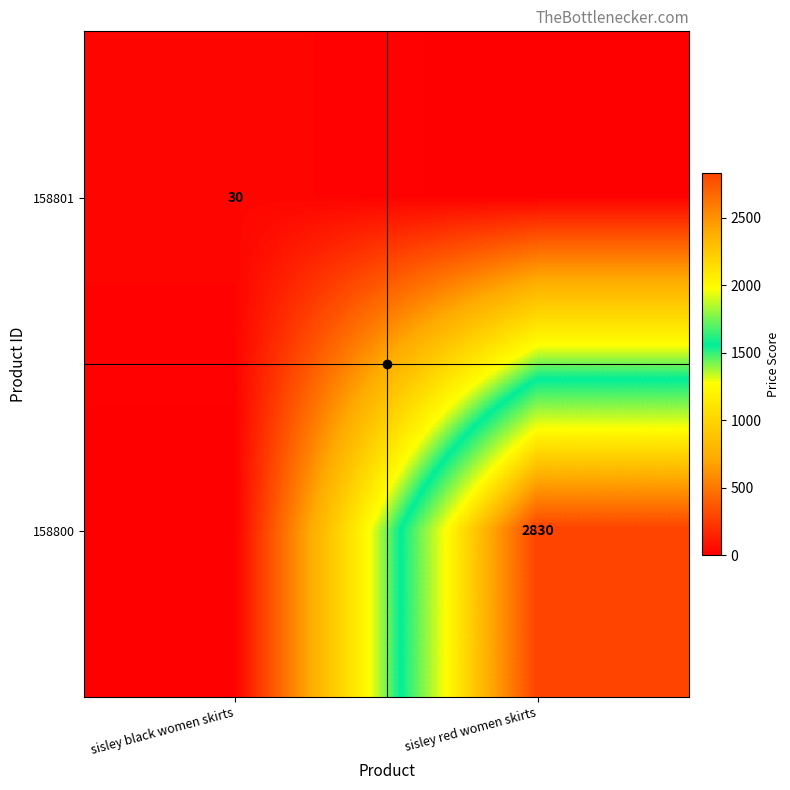

What is the total value across all series at sisley red women skirts?

2830